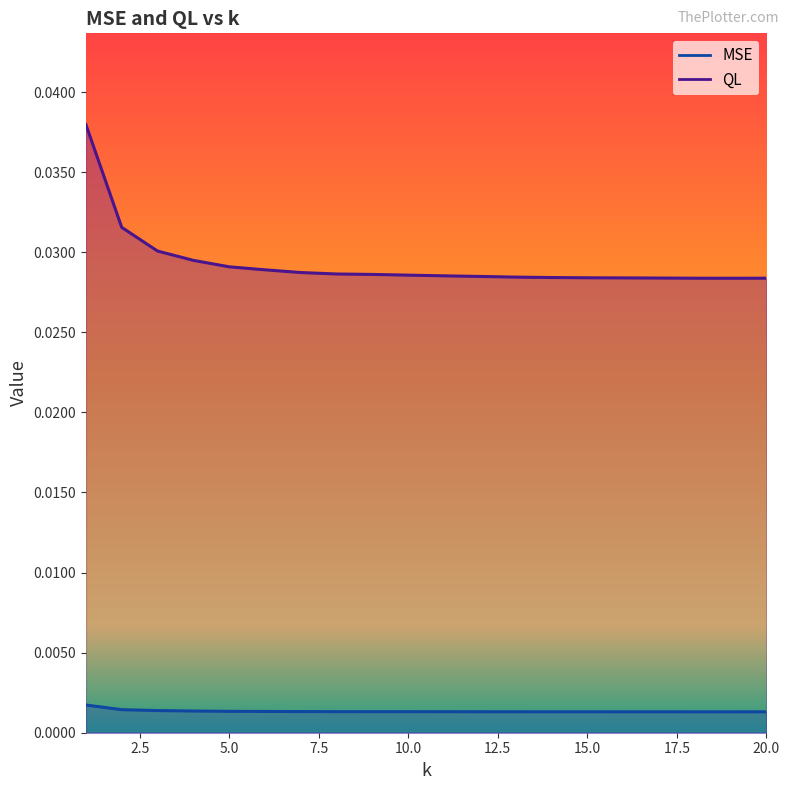

True or false: QL and MSE cross at least once.

False